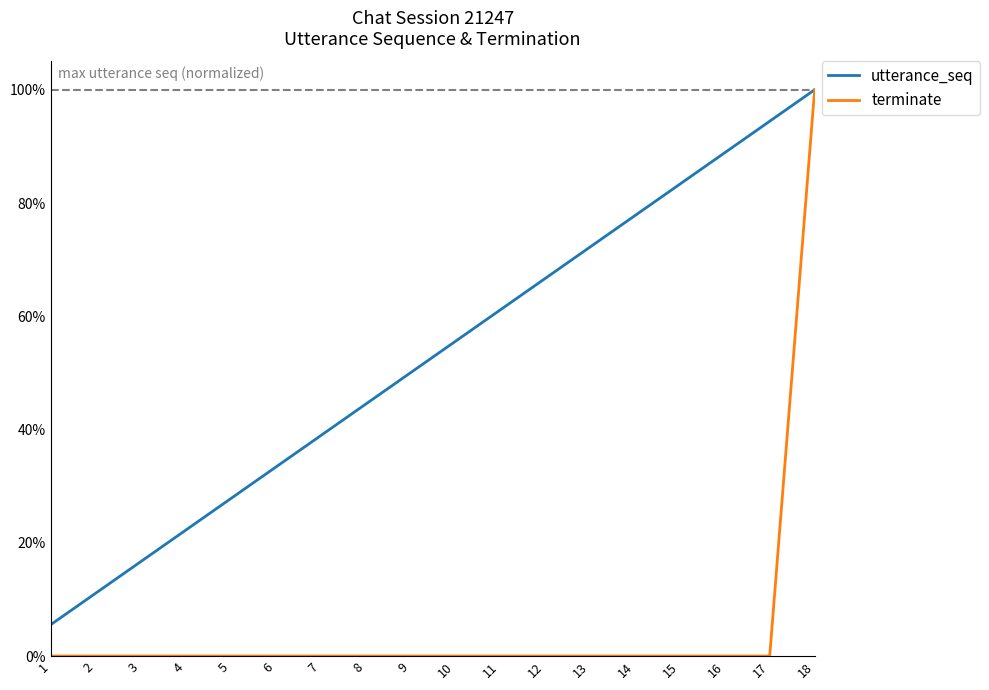

What is the average value of the utterance_seq series?

0.5